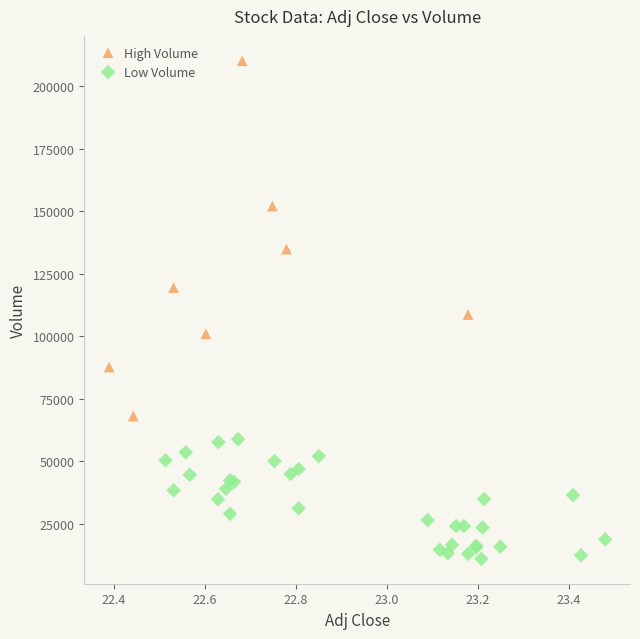

Which series has the widest spread of Y values?

High Volume